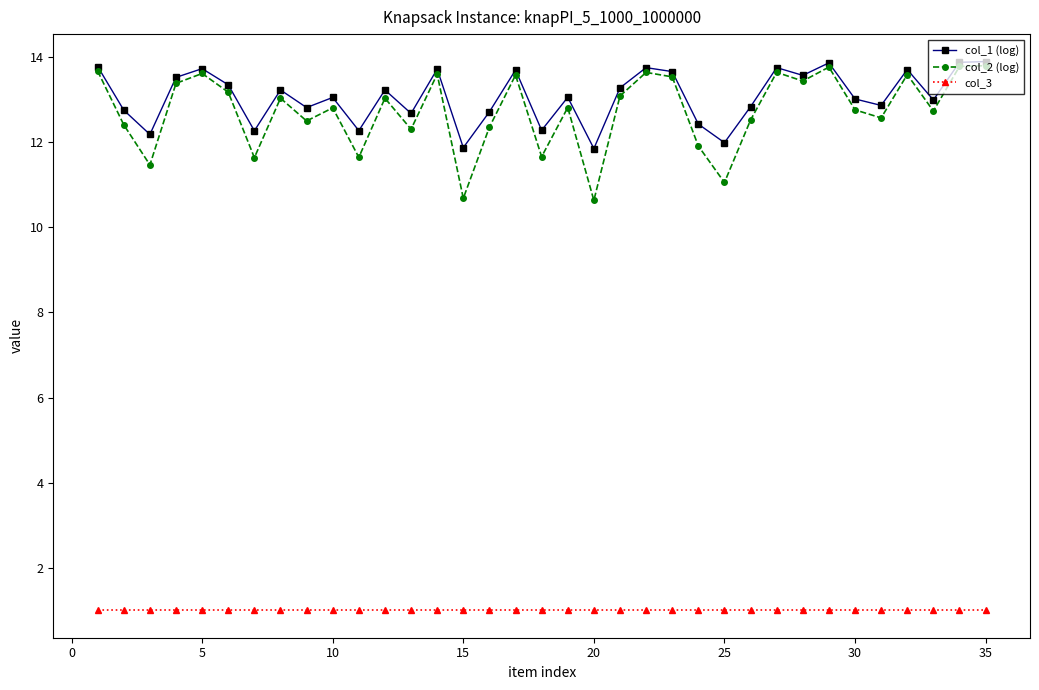

True or false: col_2 (log) and col_3 cross at least once.

False